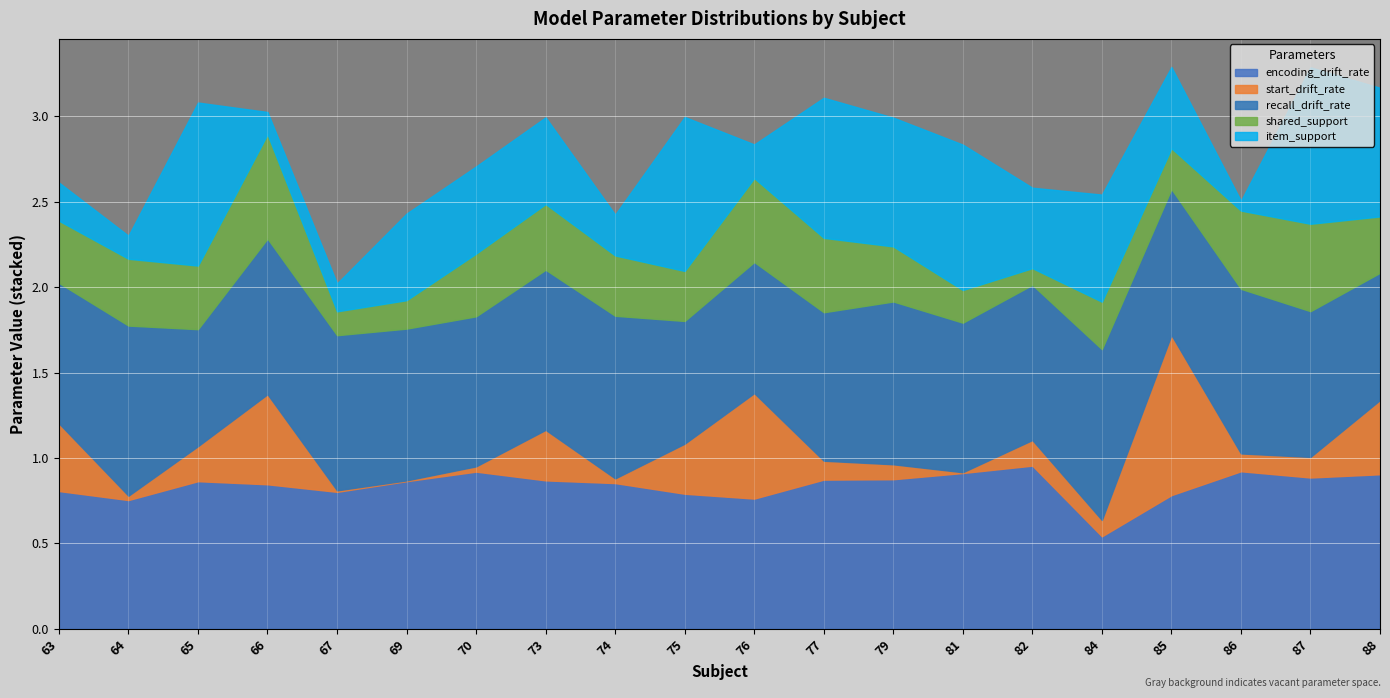

How many shared_support values are between 0 and 1?

20